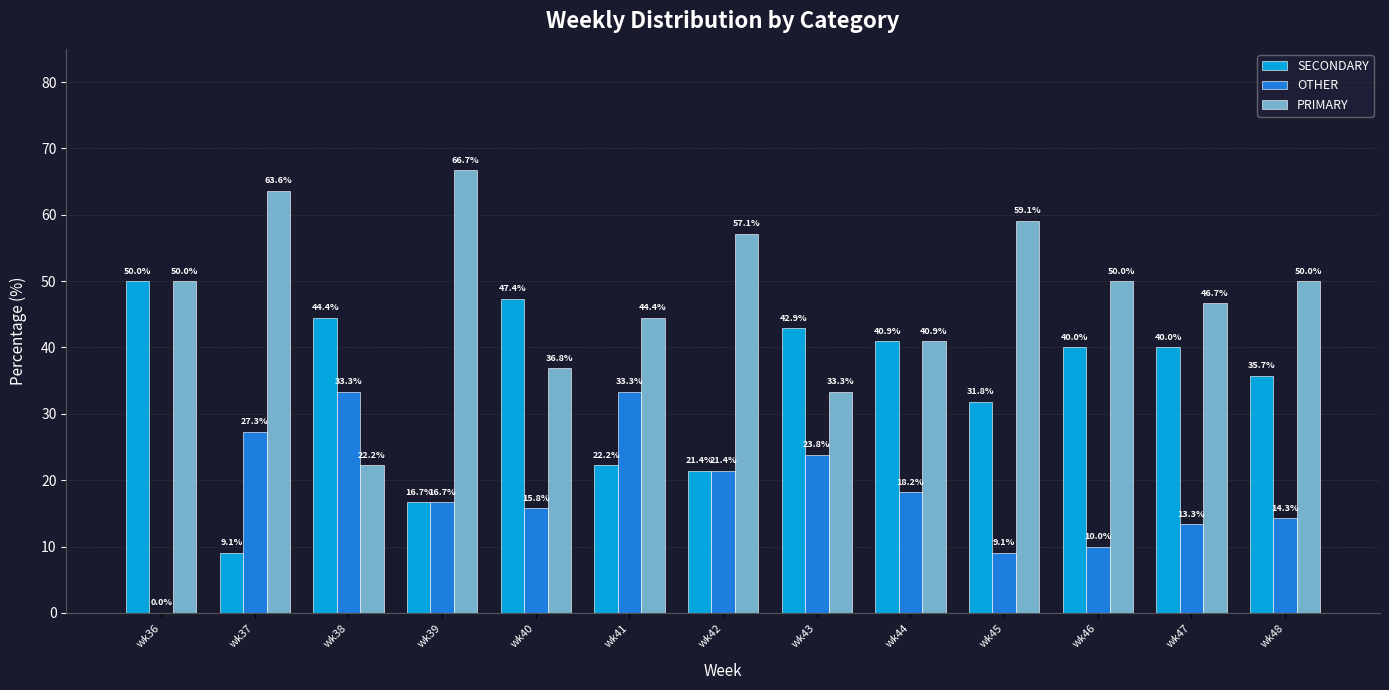

Is it true that OTHER equals 3.6 at wk40?

False